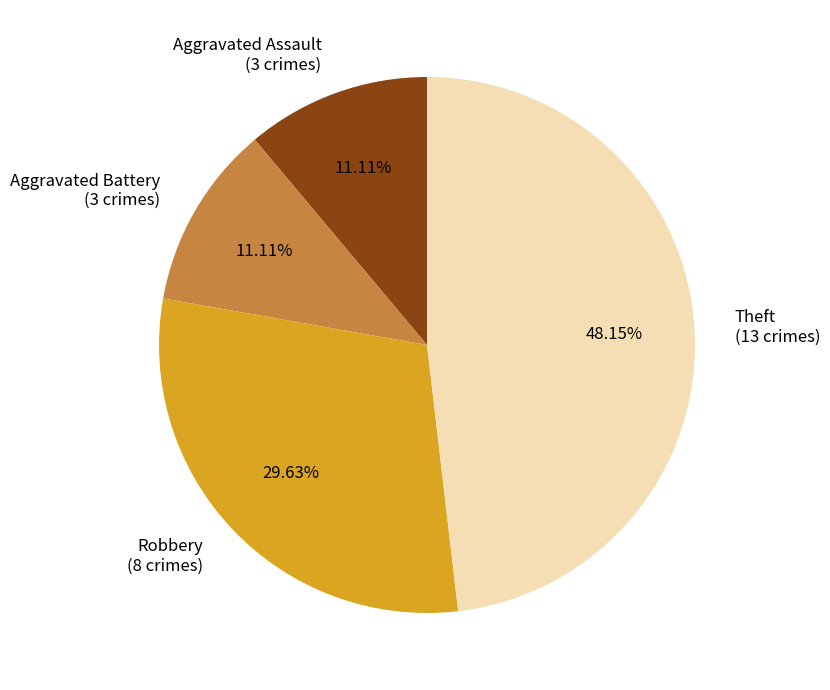

What is the largest slice in the pie chart?

Theft